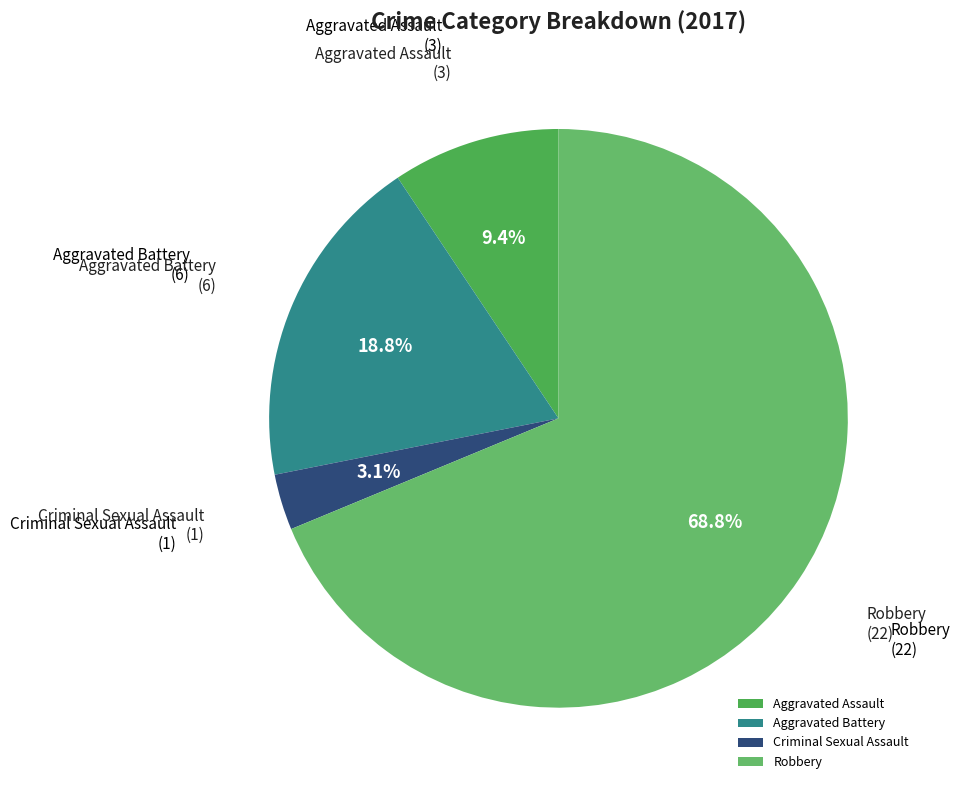

To the nearest percent, what is the difference between the Criminal Sexual Assault and Aggravated Battery slice percentages?

16%